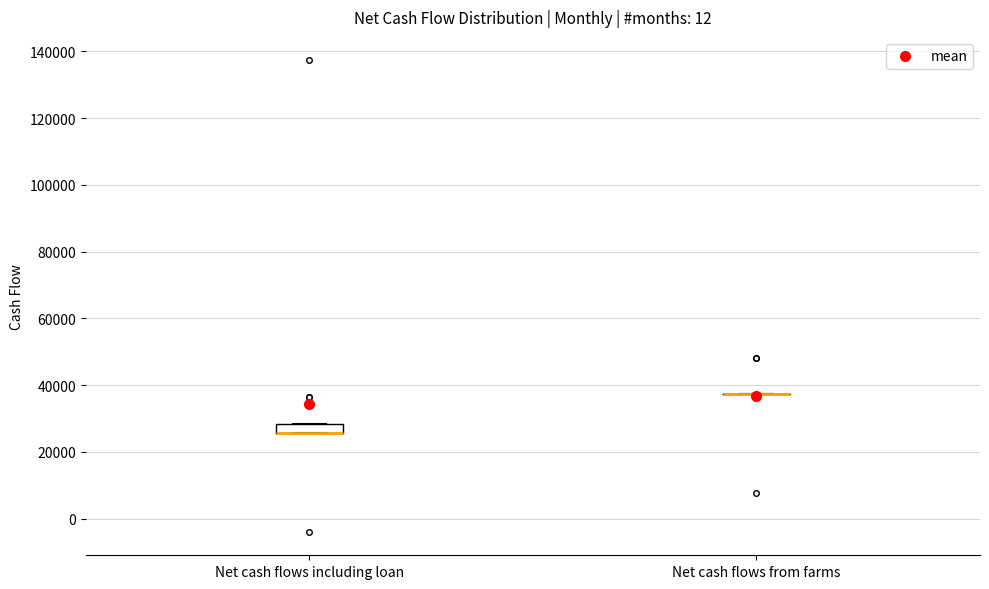

Comparing the boxes themselves (not the whiskers), which one is the tallest?

Net cash flows including loan